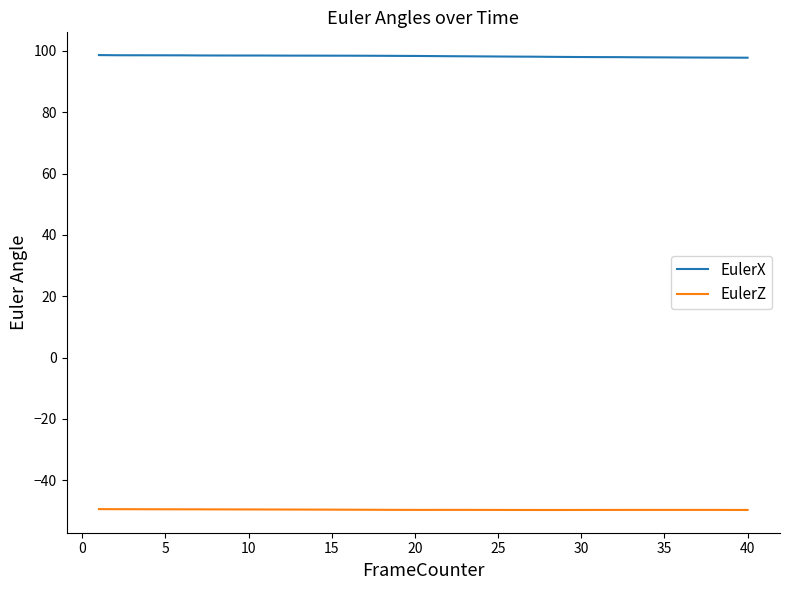

Which series has the largest total across all categories?

EulerX